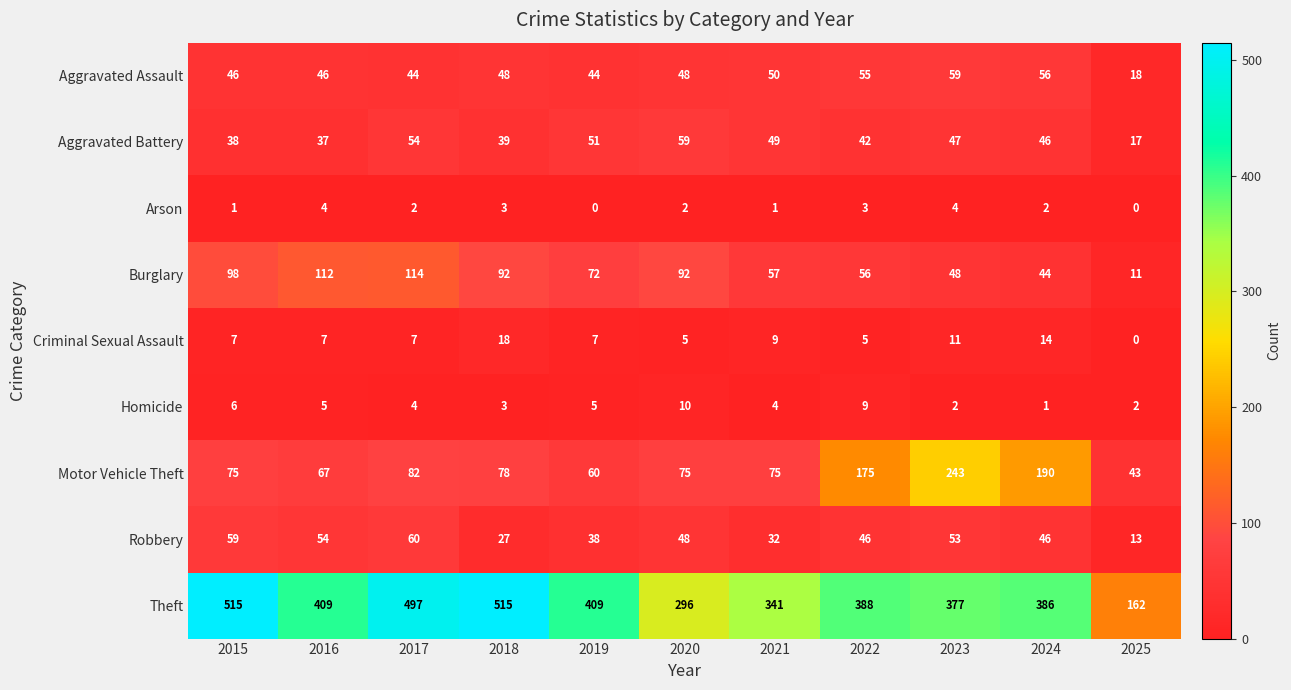

The value of Aggravated Assault at 2021 is 83. True or false?

False